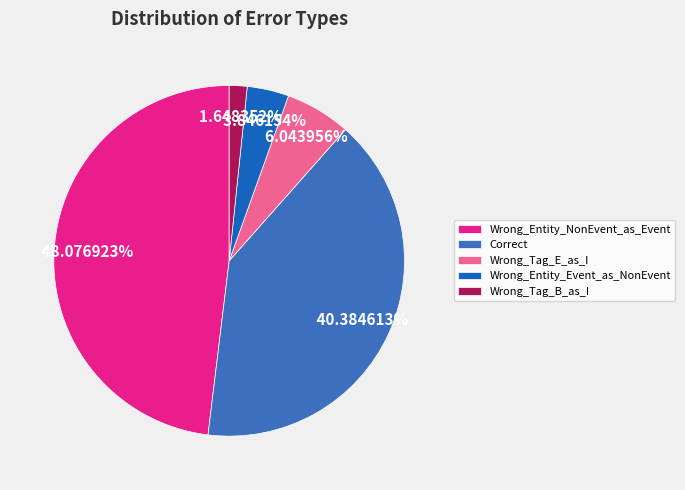

Count the number of slices in the pie.

5